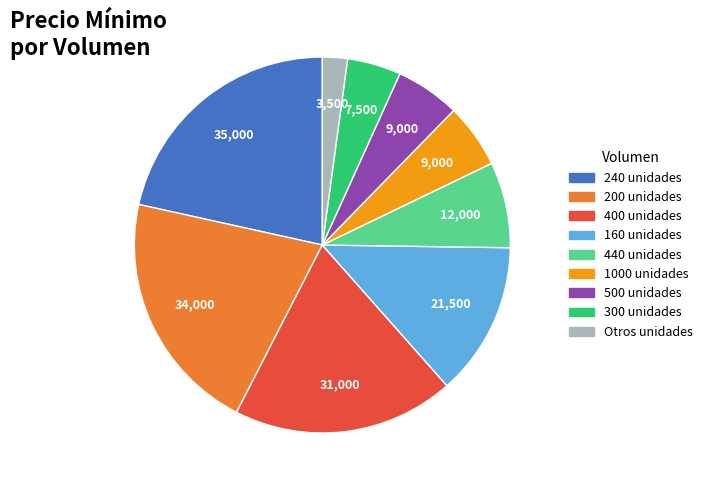

How many segments does this pie chart have?

9